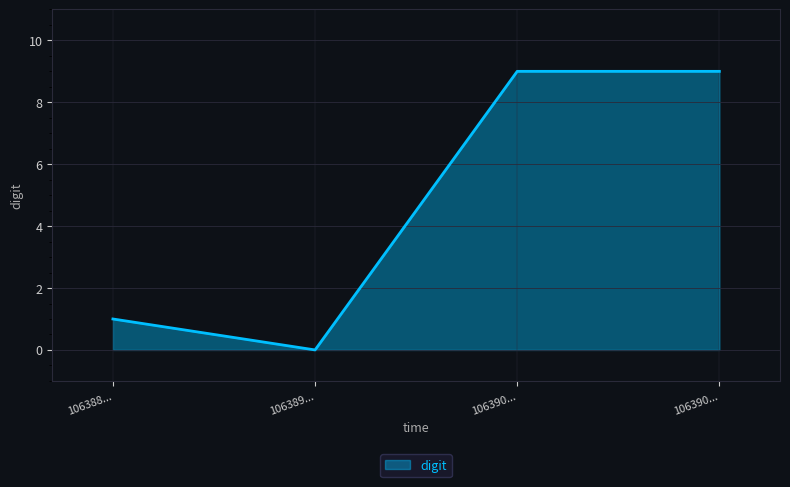

How many values are below 9?

2